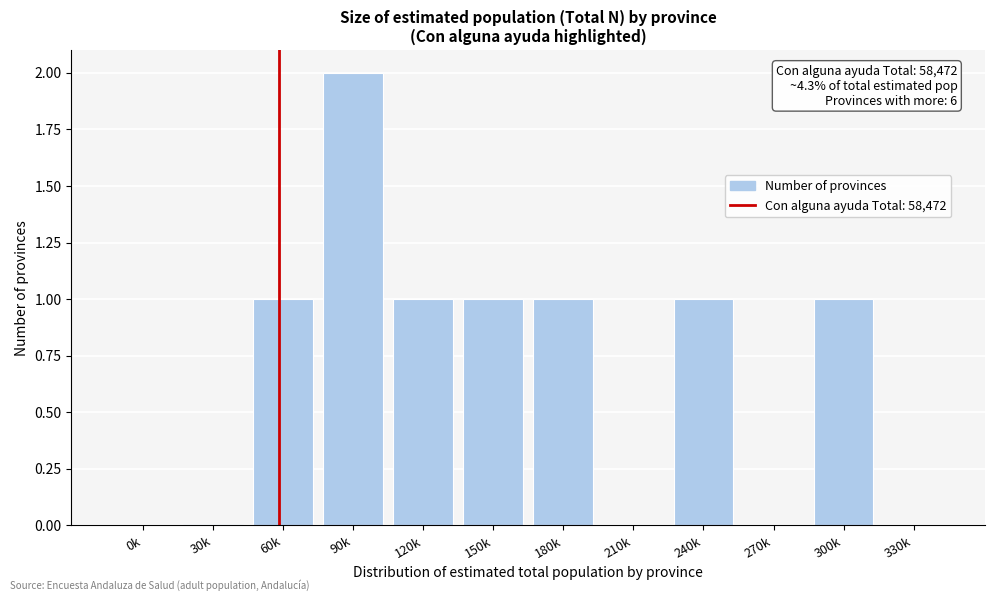

Reading left to right, what are all the values shown in this chart?

0k=0	30k=0	60k=1	90k=2	120k=1	150k=1	180k=1	210k=0	240k=1	270k=0	300k=1	330k=0